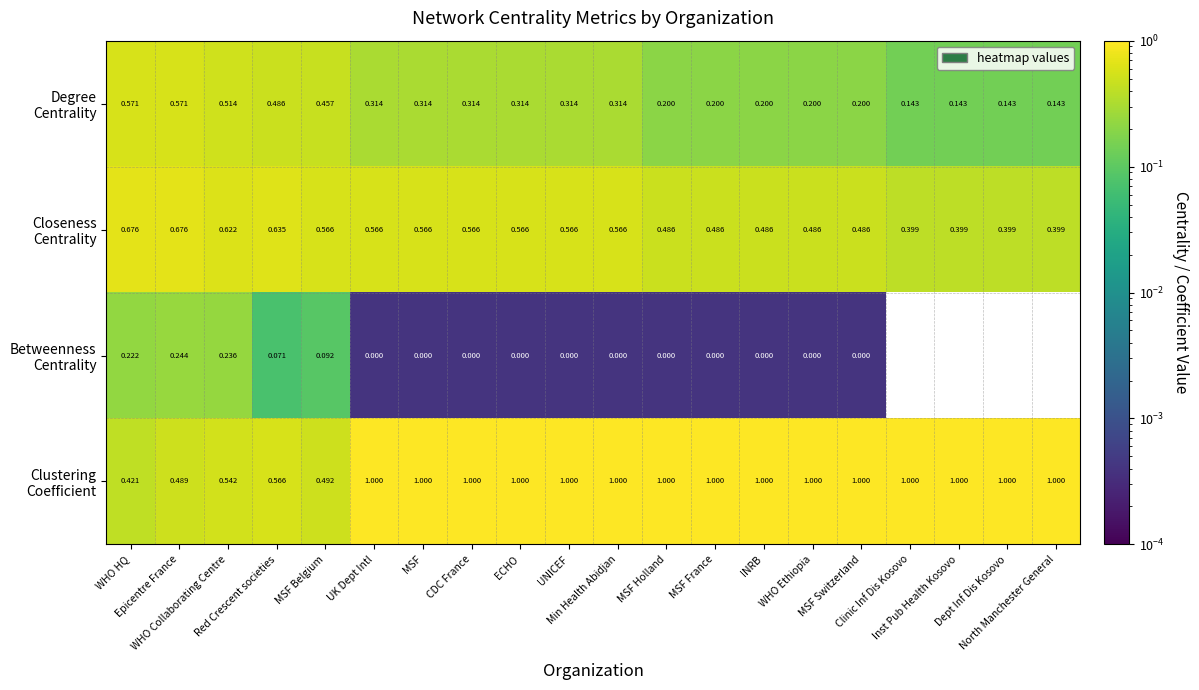

What is the total value across all series at Dept Inf Dis Kosovo?

1.5